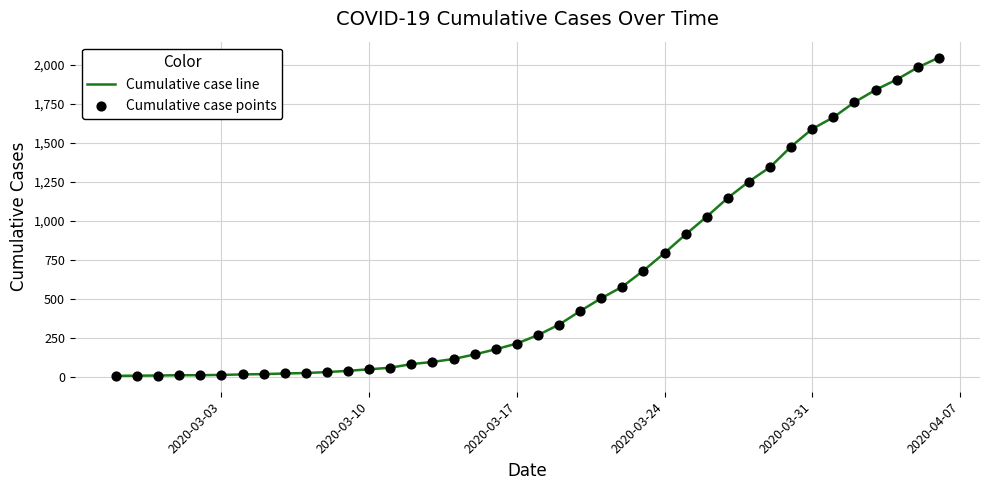

What is the greatest value displayed?

2046